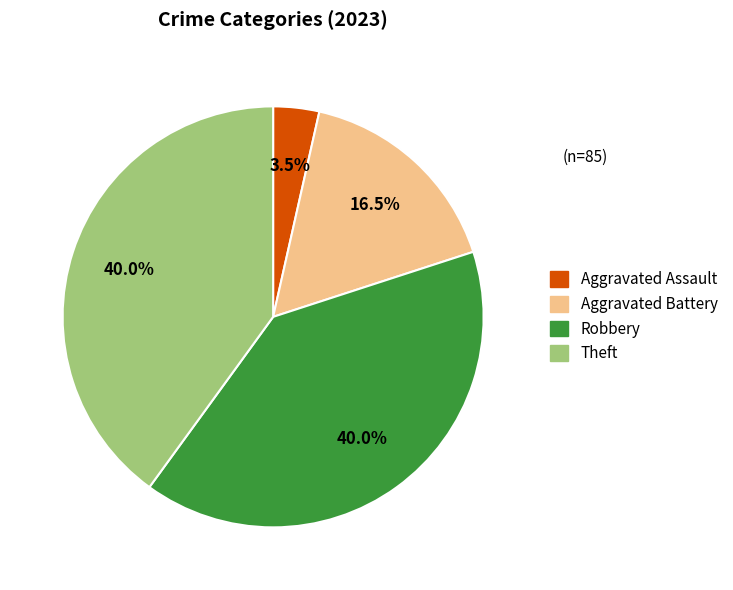

Does any single category account for the majority?

No